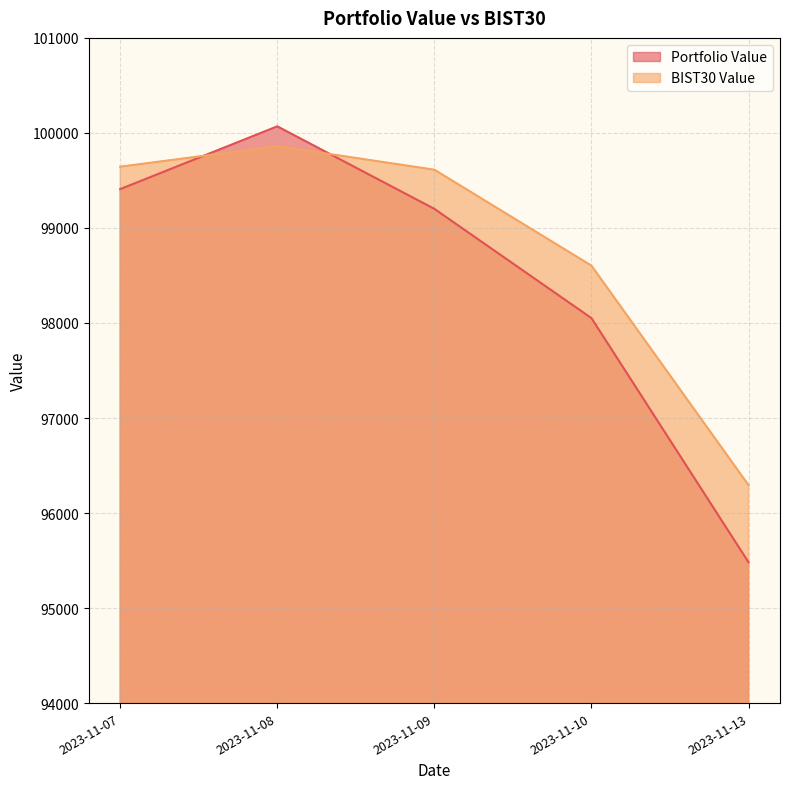

The BIST30 Value series shows 24410.5 at 2023-11-10. True or false?

False